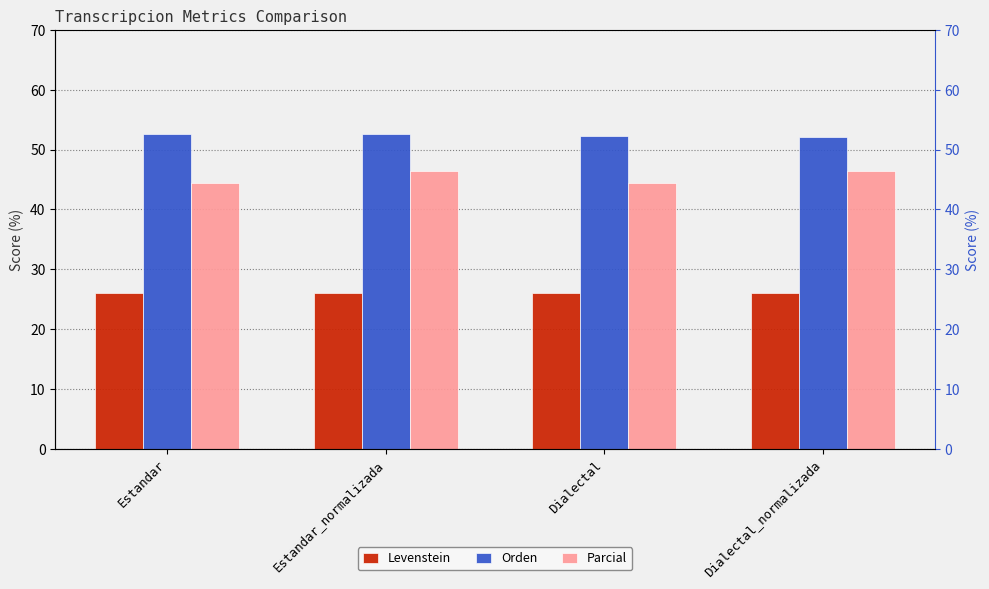

At which label is Levenstein closest to 26?

Estandar_normalizada